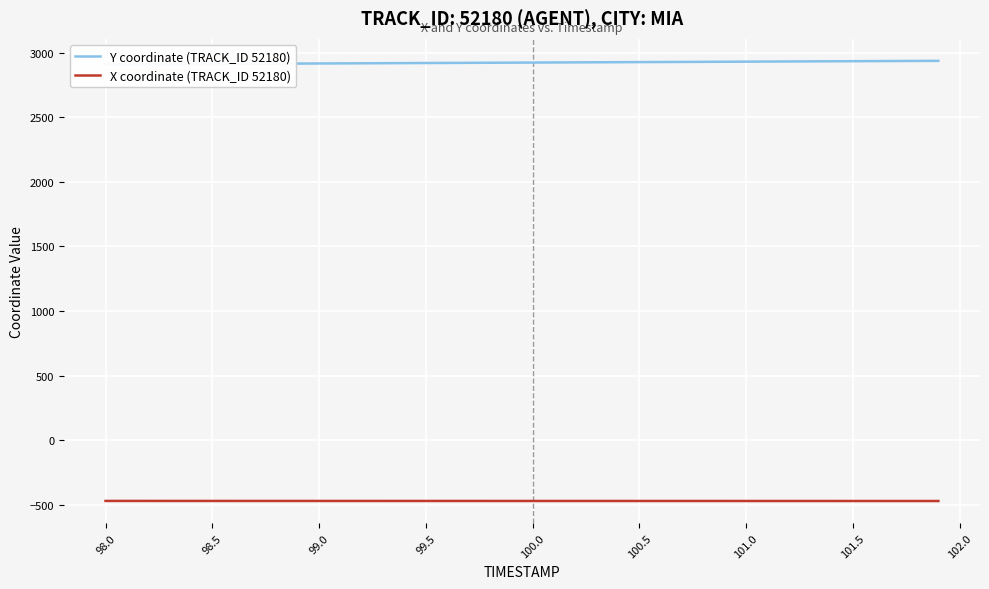

True or false: X coordinate (TRACK_ID 52180) and Y coordinate (TRACK_ID 52180) intersect in this chart.

False